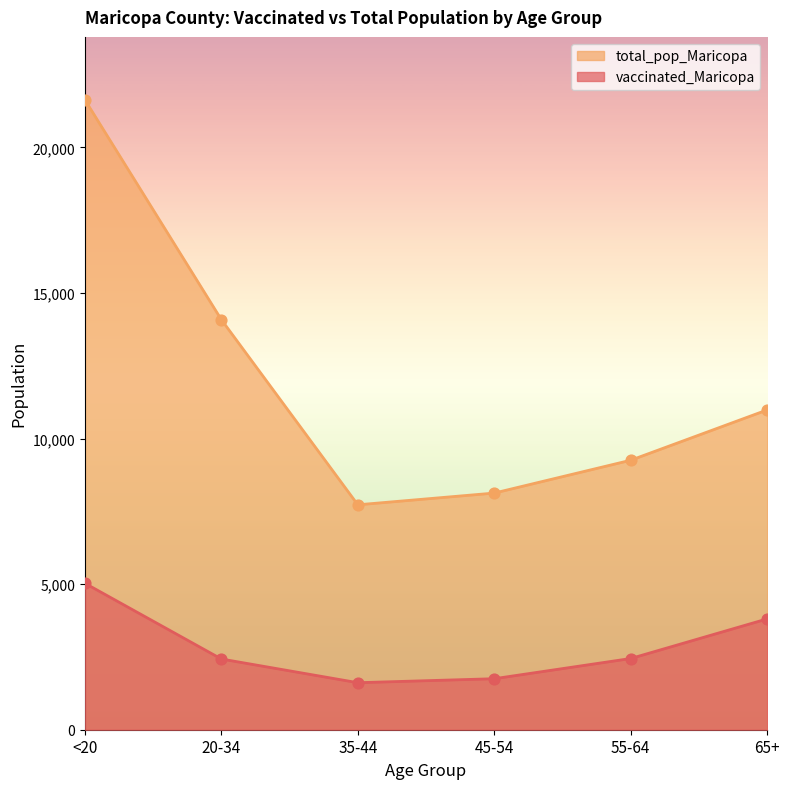

Which series has the largest total across all categories?

total_pop_Maricopa